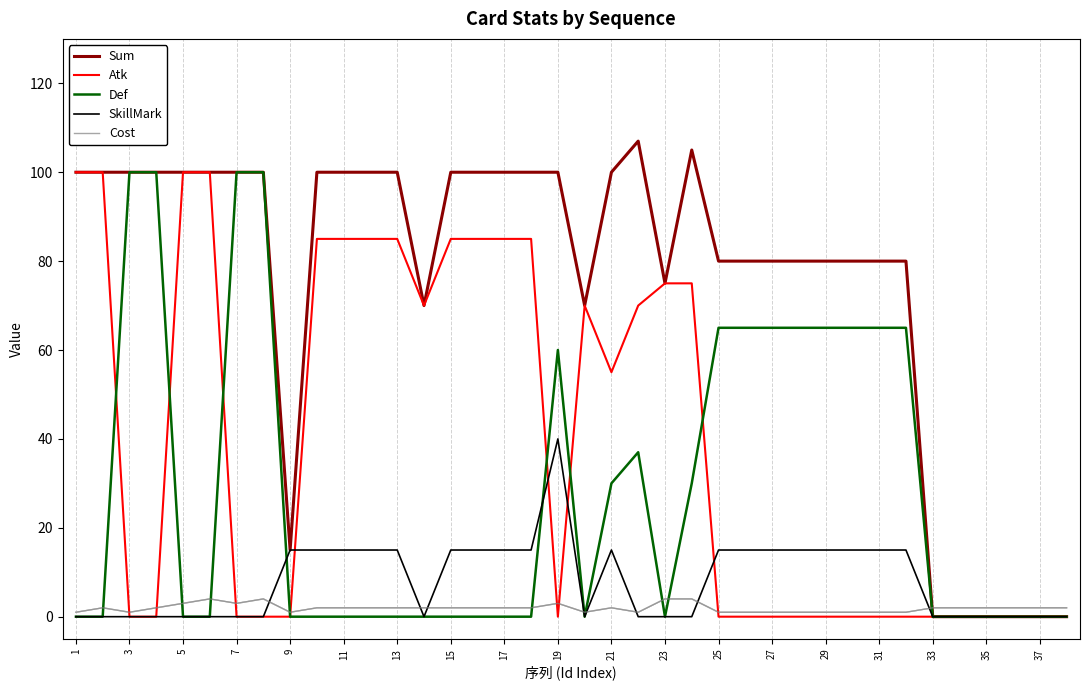

What is the maximum value shown in the chart?

107